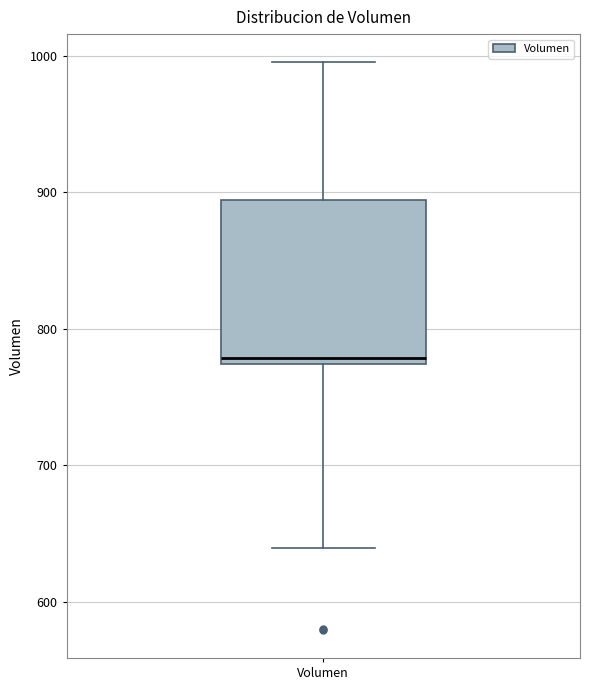

Read this box plot against the y-axis: the position of the median line, the range covered by the box, and the ends of both whiskers. The values are not printed on the chart, so give them approximately, as read against the axis.

median 780, box 770 to 890, whiskers 640 to 1000